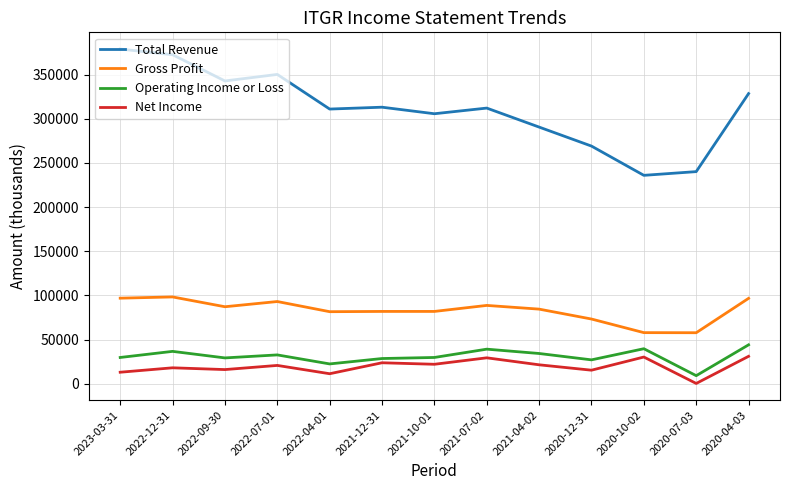

What is the difference between the second highest and second lowest values in the Total Revenue series?

132300